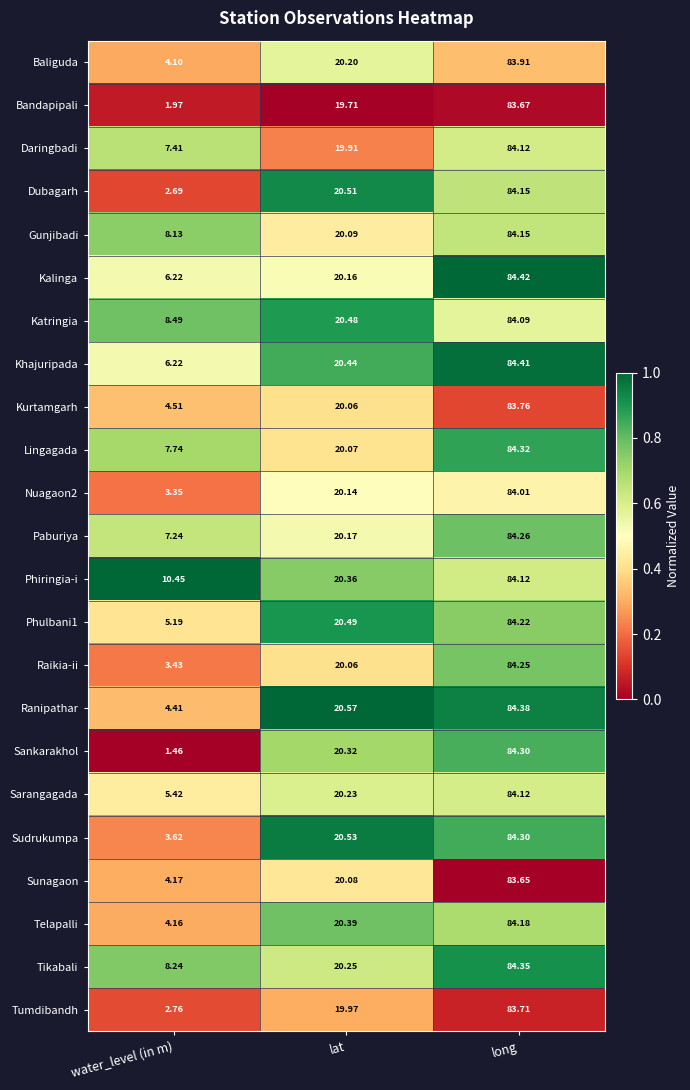

Which series has the largest range (max minus min)?

Sankarakhol